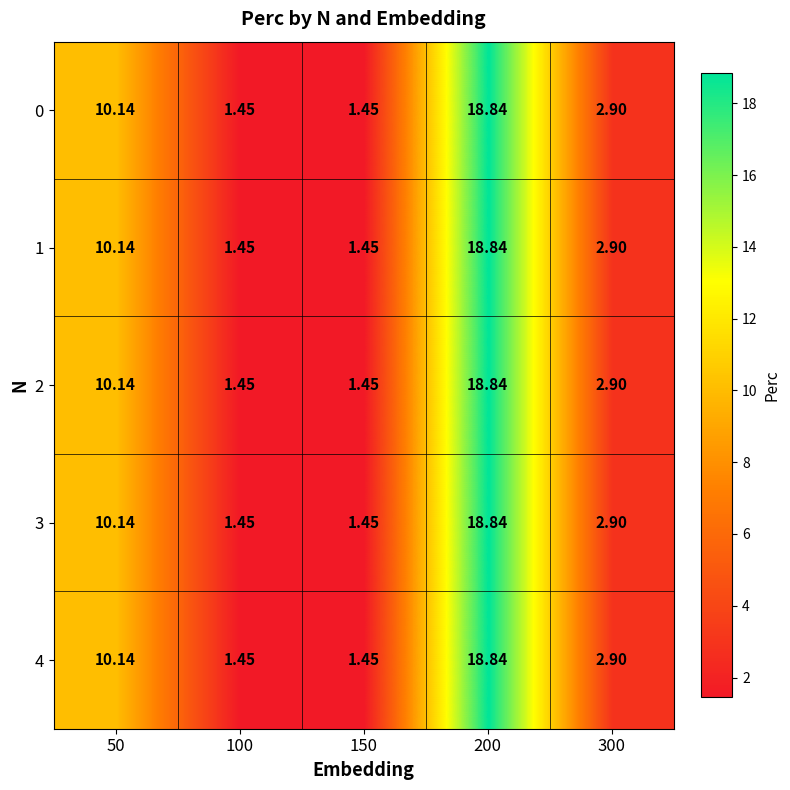

Is the value of 4 at 150 greater than the value of 1 at 200?

No